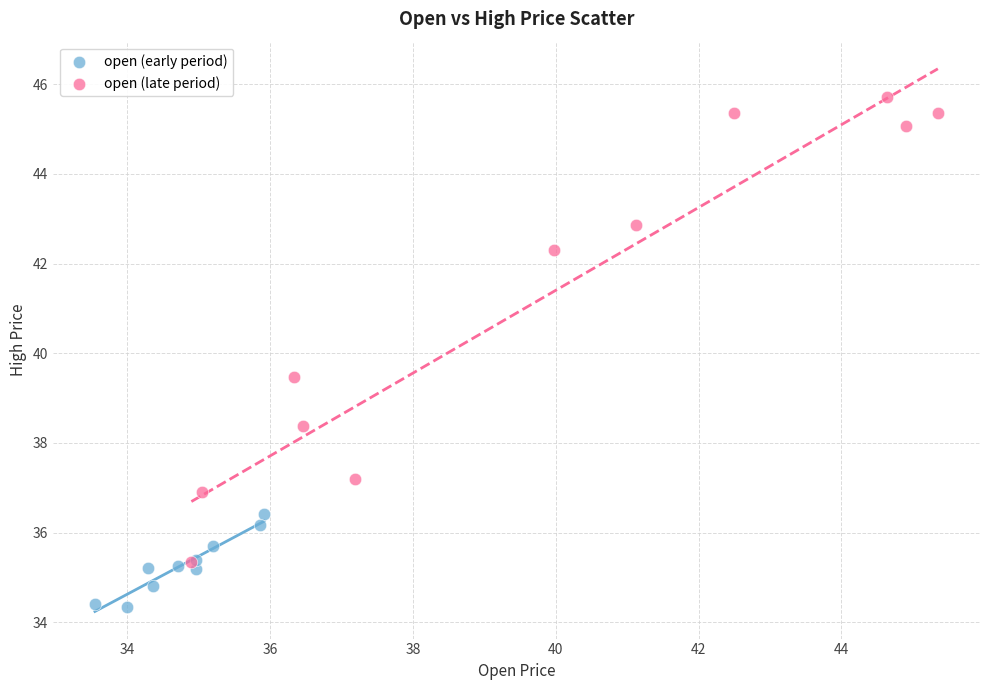

Which series reaches the maximum Y coordinate?

open (late period)